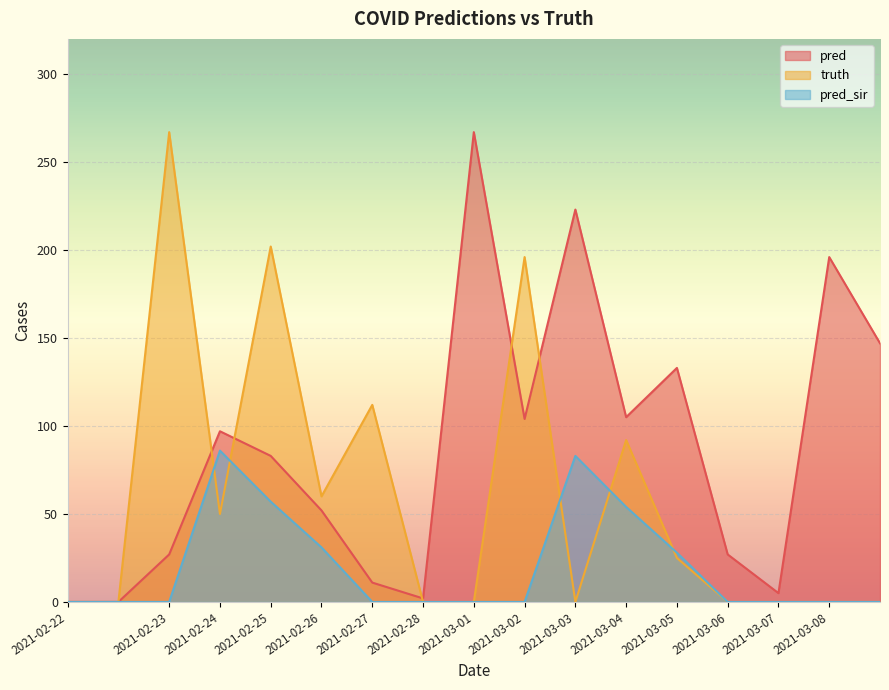

True or false: pred has a value of 0 at 2021-02-22.

True